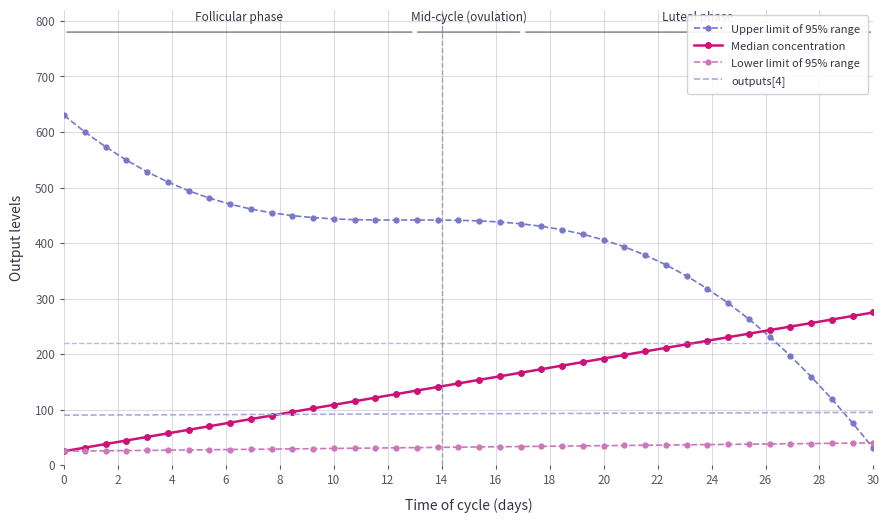

List the series in order of their peak value, highest first.

Upper limit of 95% range, Median concentration, outputs[4], Lower limit of 95% range